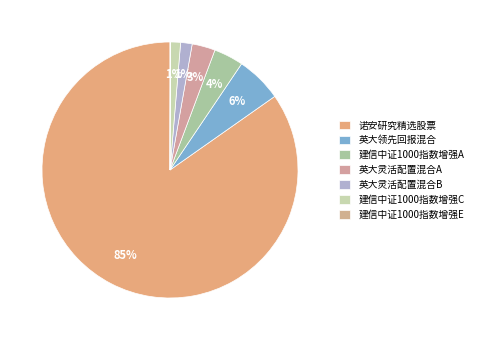

Which slice represents more than half of the pie?

诺安研究精选股票